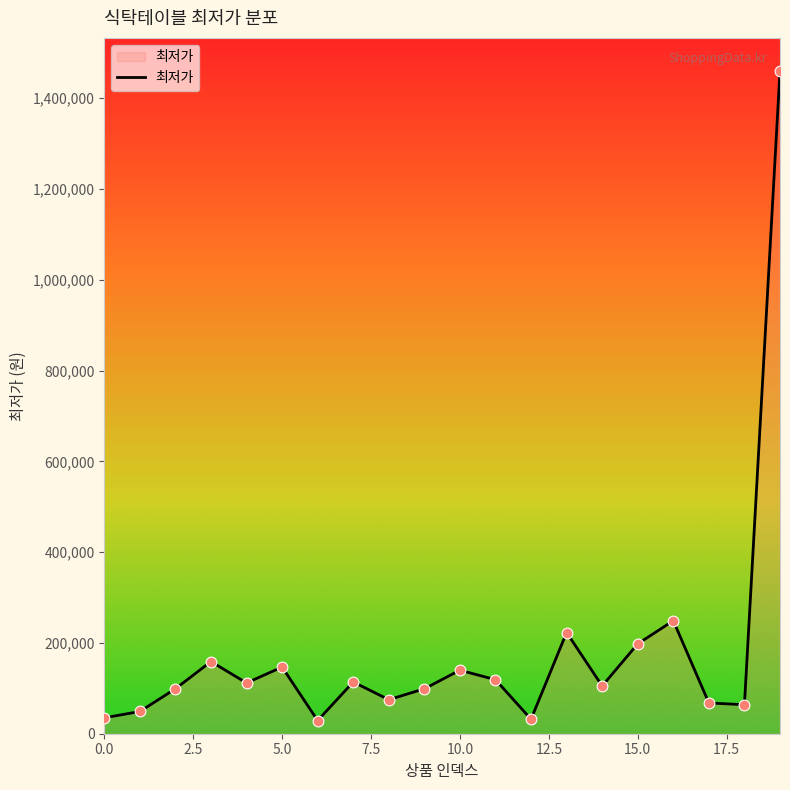

What is the maximum value shown in the chart?

1460000